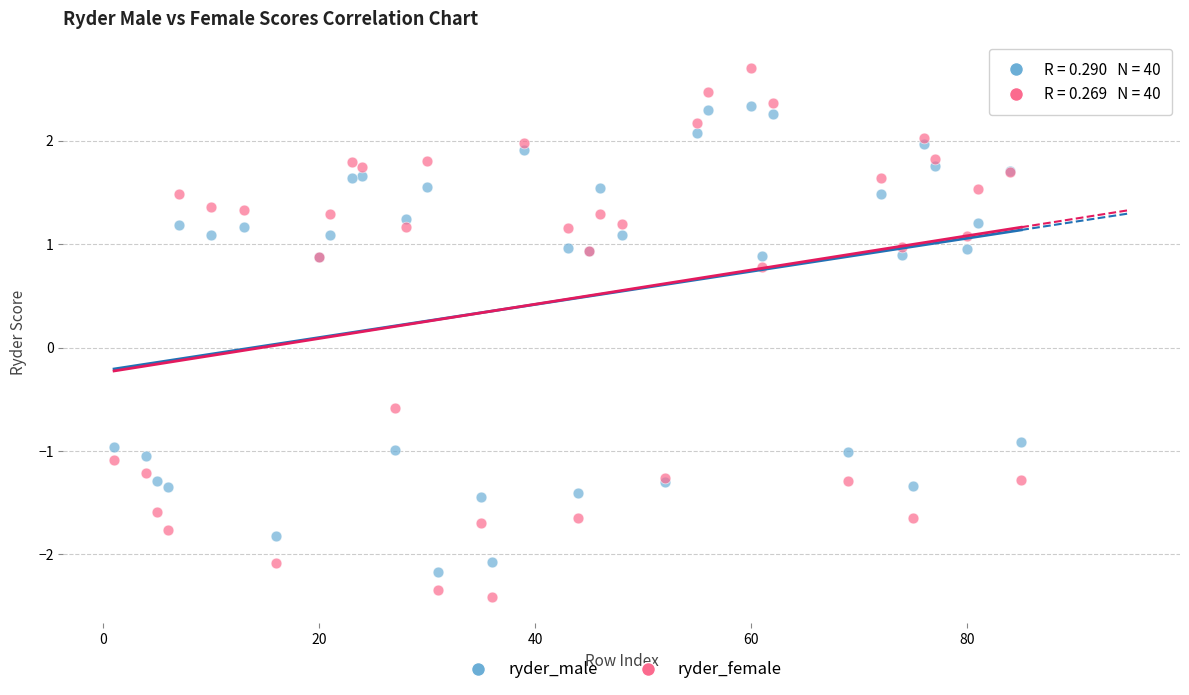

Which series has the largest Y range (max minus min)?

ryder_female